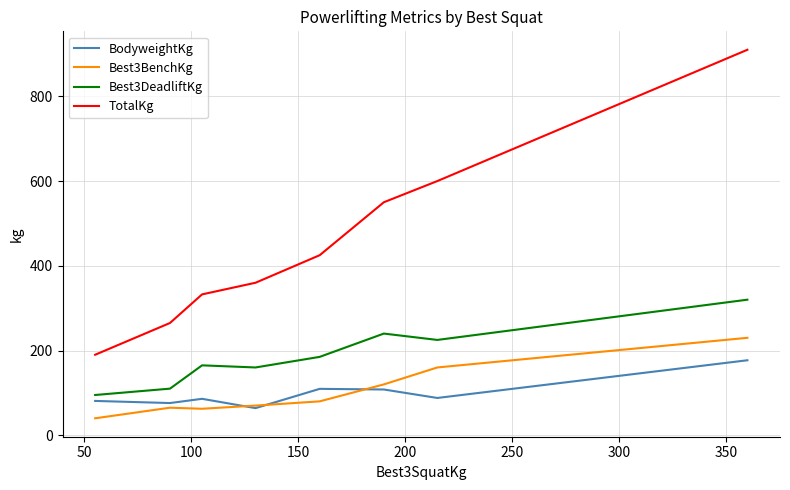

Which series has the widest spread of values?

TotalKg